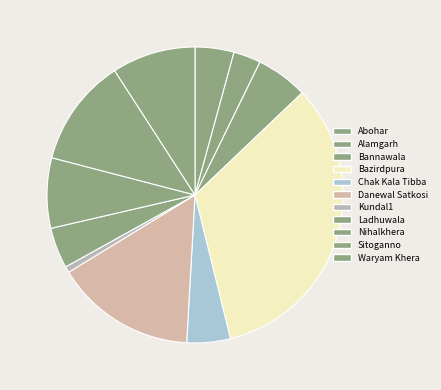

Do Bazirdpura and Nihalkhera together represent more than half of the pie?

No